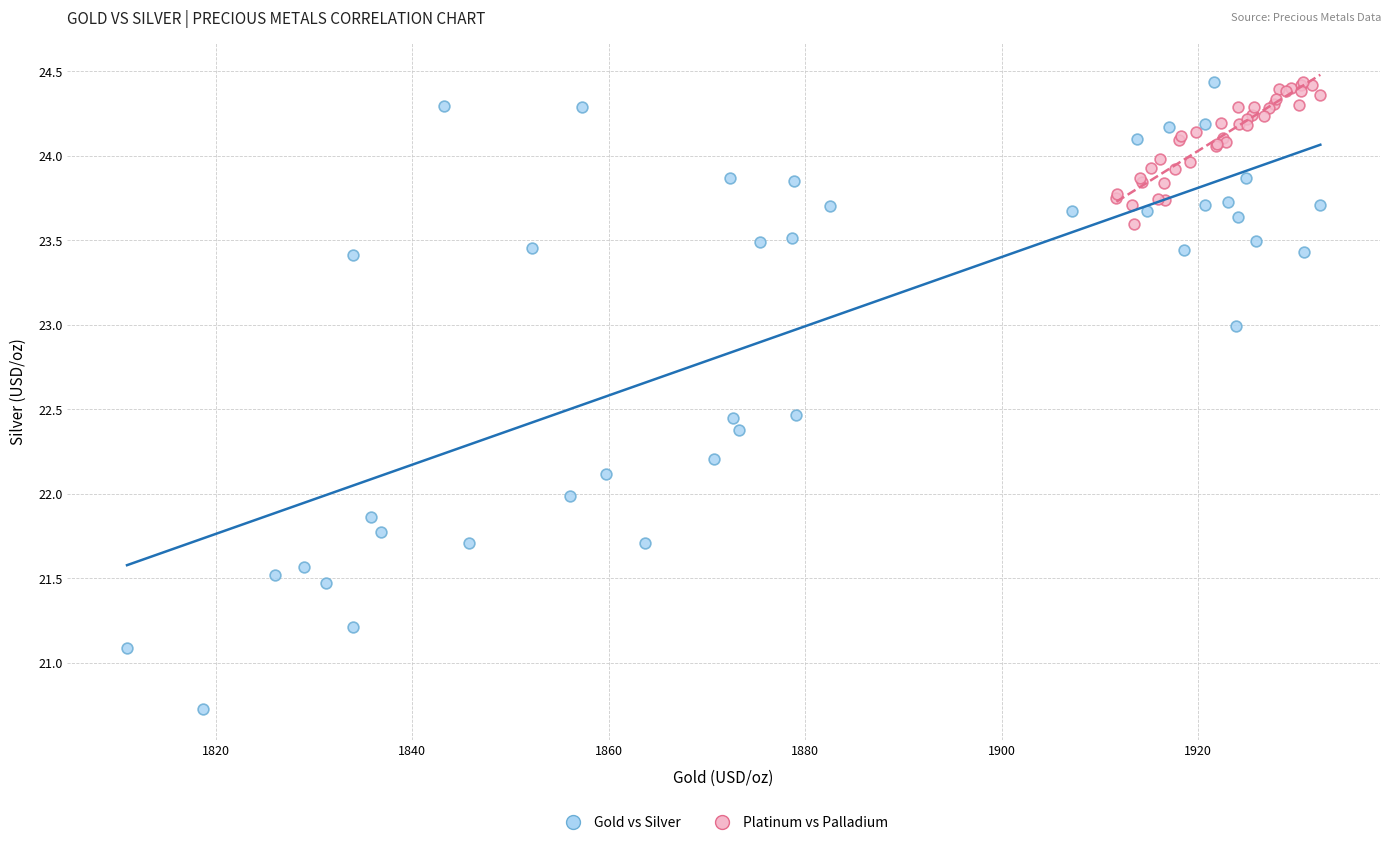

Which series contains the lowest Y value?

Gold vs Silver